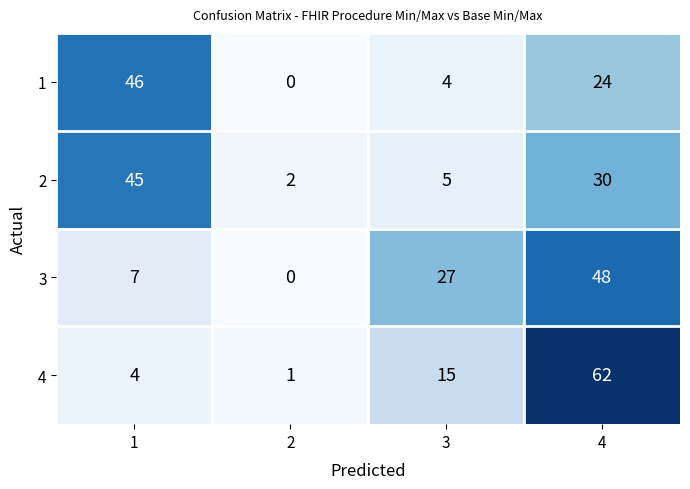

Between 1 and 3, which series saw the biggest shift?

1